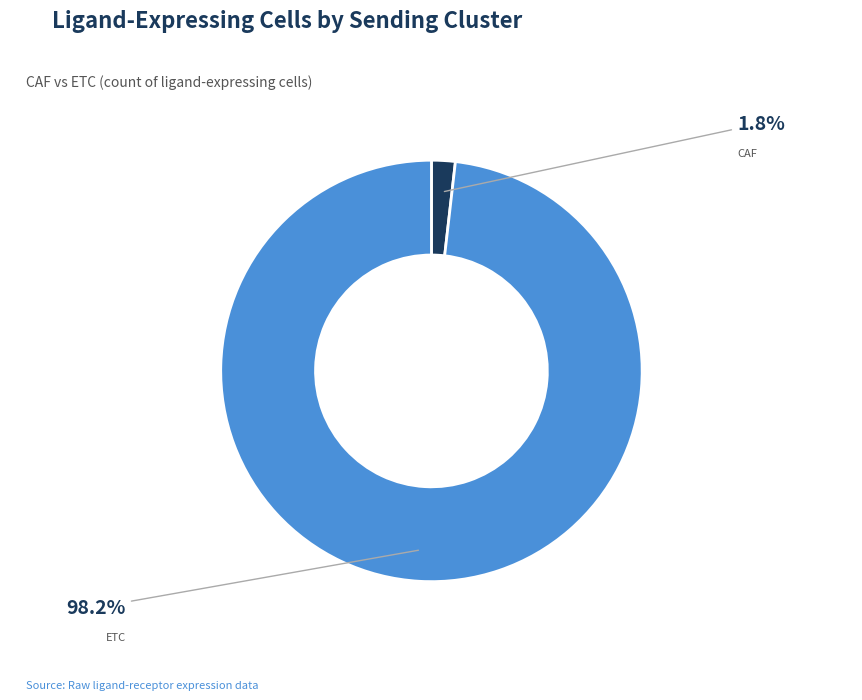

Combined, what portion of the pie is ETC and CAF?

100.0%